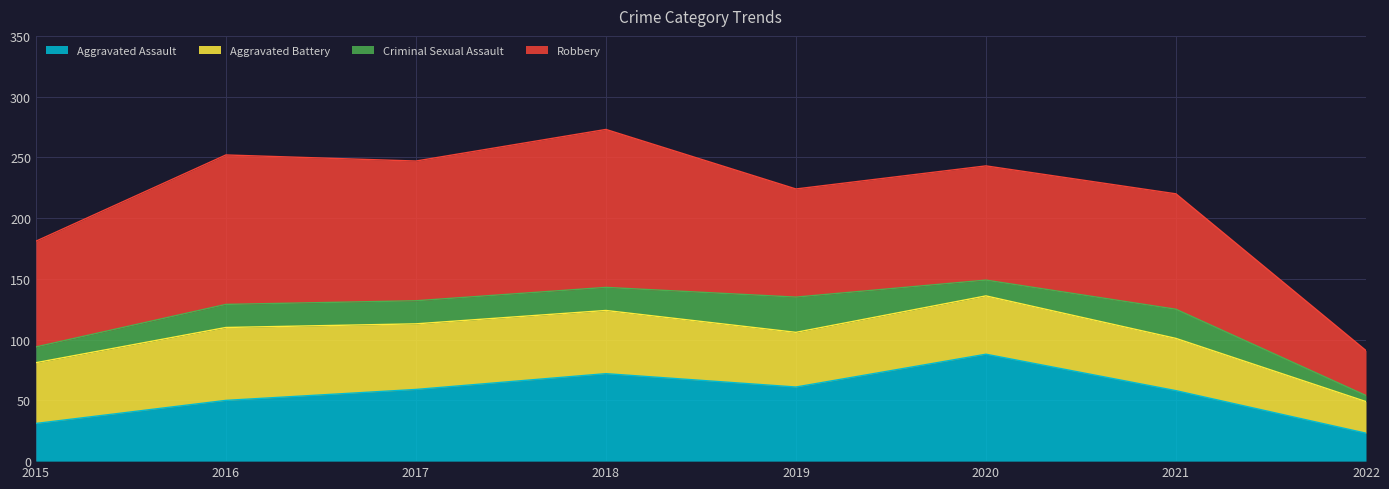

Is the value of Aggravated Battery at 2016 greater than the value of Aggravated Assault at 2016?

Yes